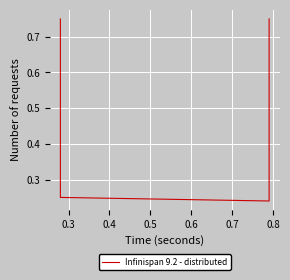

True or false: the data shows 1.1 at 0.2.

False